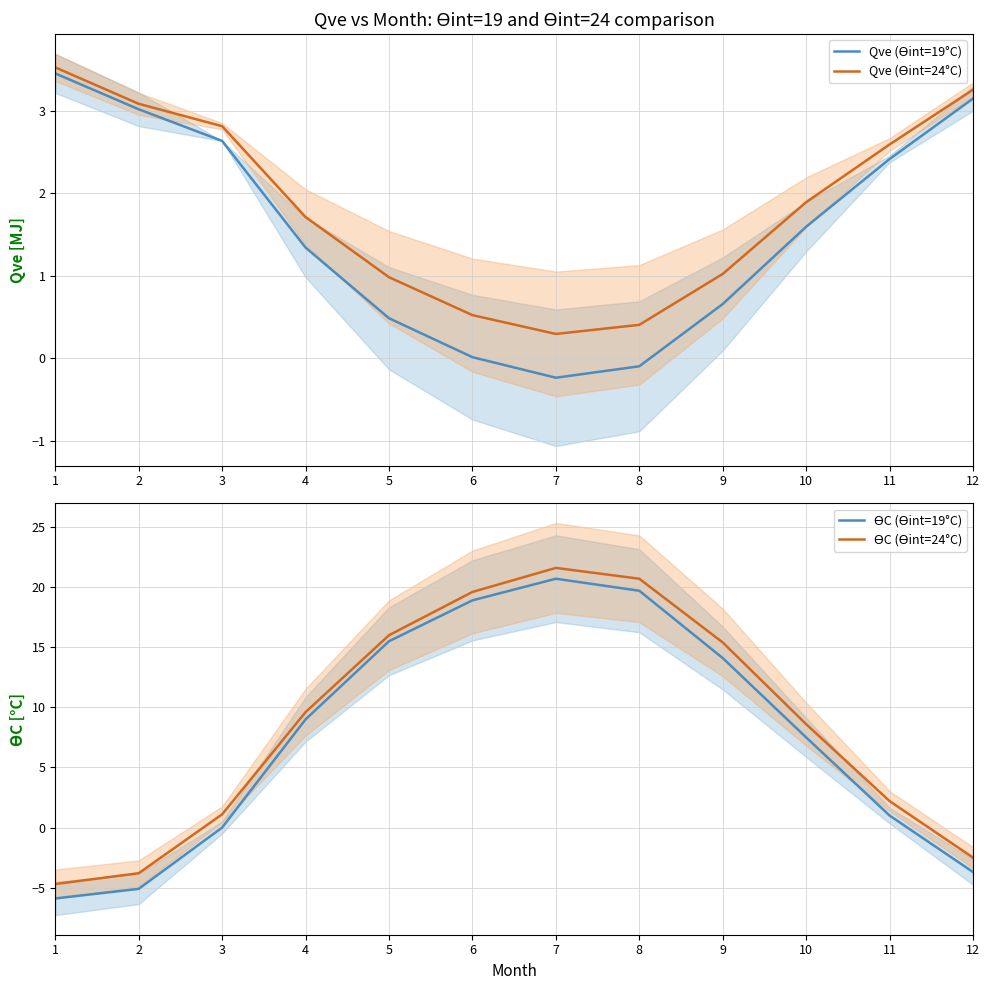

What is the value of the Qve (ϴint=19°C) point at the 3rd from the left?

2.6